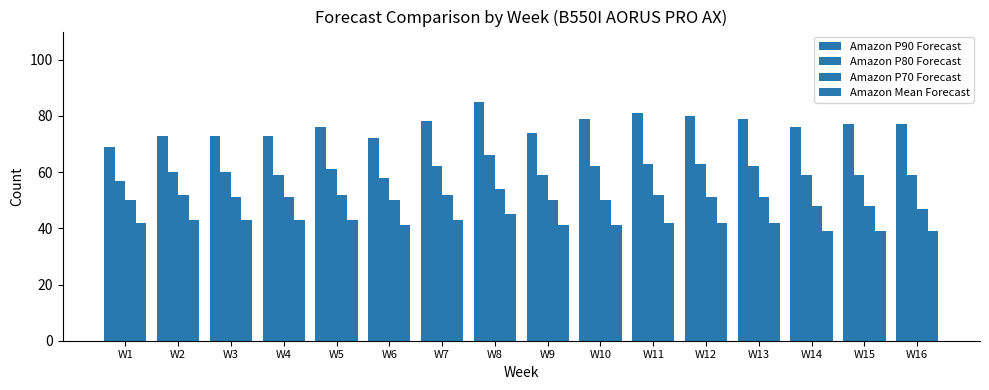

What is the average value of the Amazon P80 Forecast series?

61